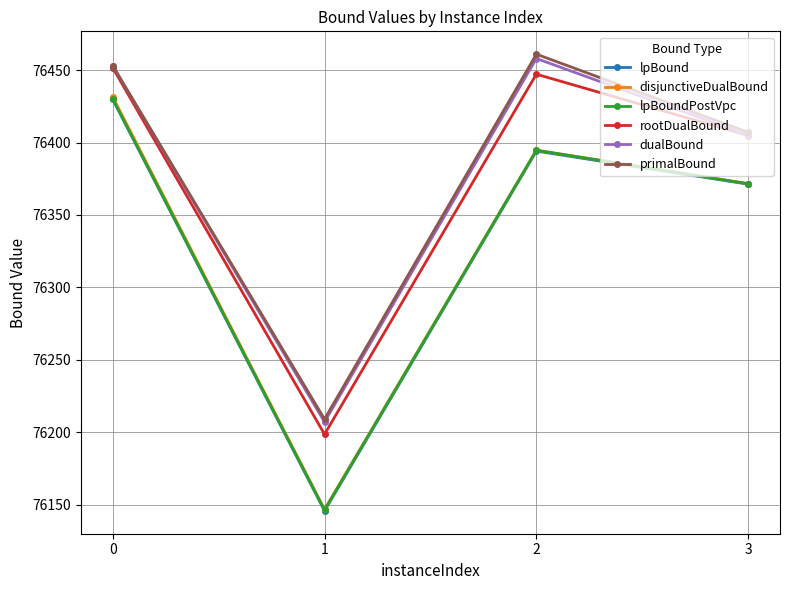

Does the chart have visible grid lines?

Yes